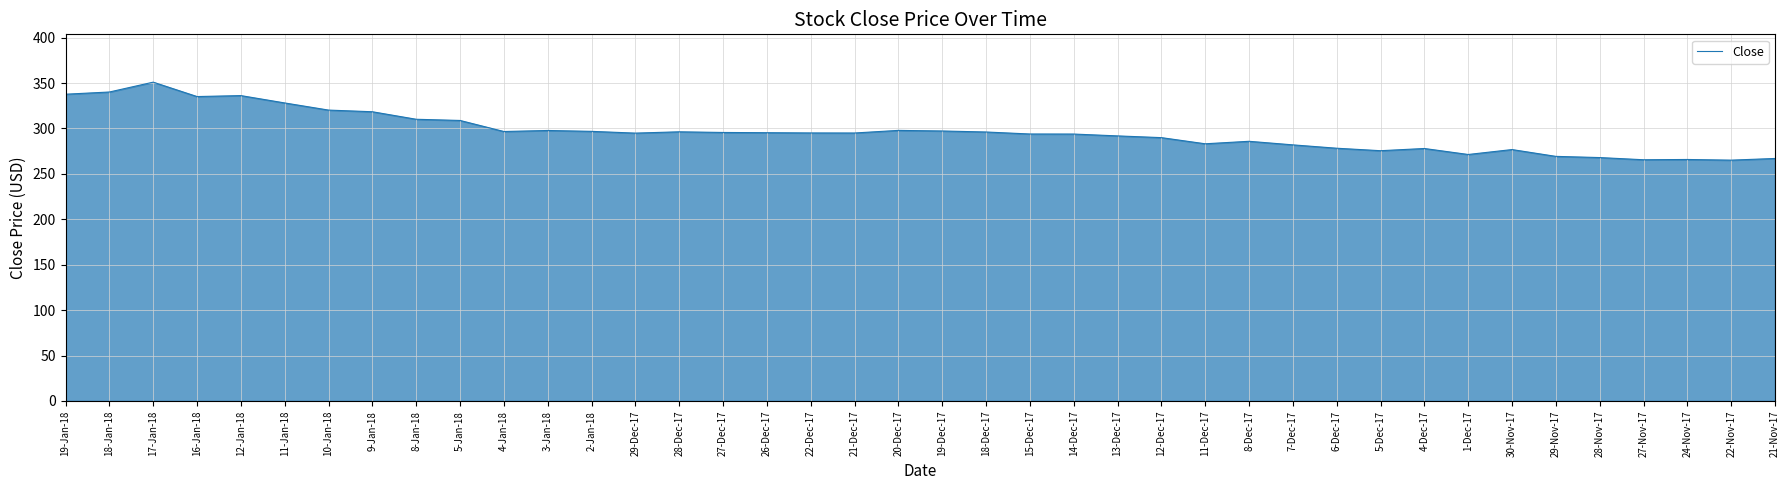

Approximately how many times larger is the value at 21-Nov-17 compared to 22-Nov-17?

1.0